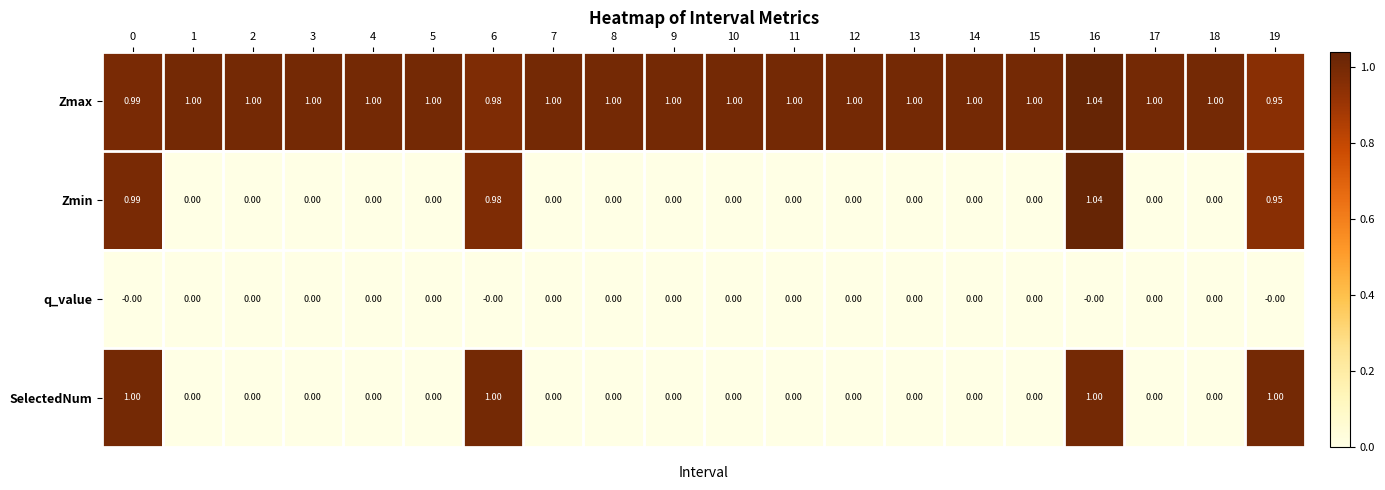

Which series has the largest total across all categories?

Zmax